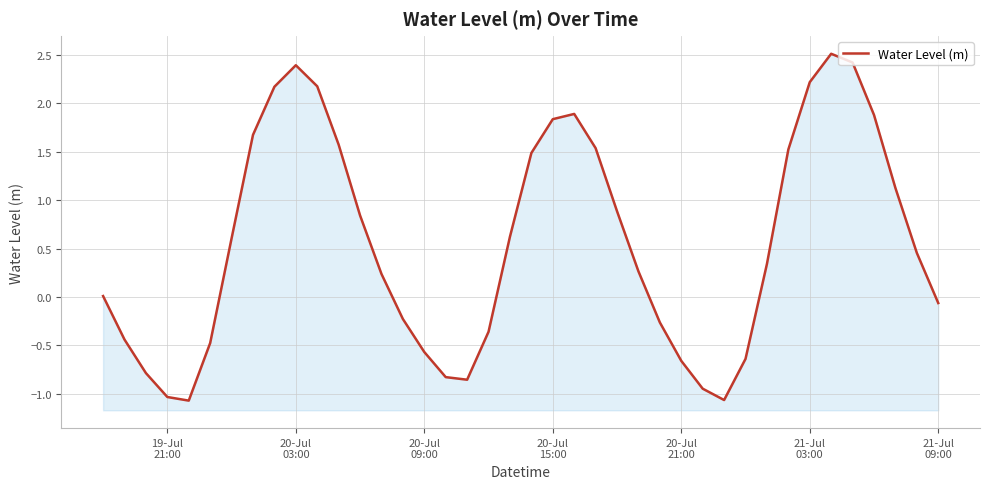

How many values exceed 0?

24